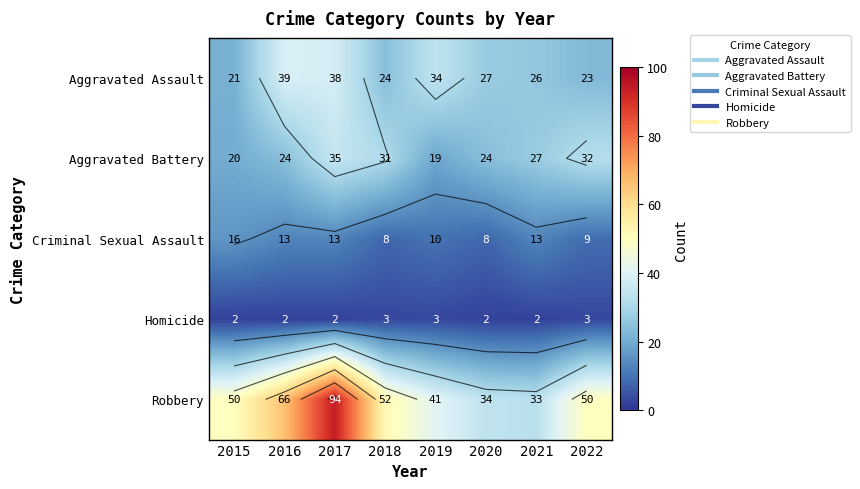

At which category is the sum across all series the highest?

2017